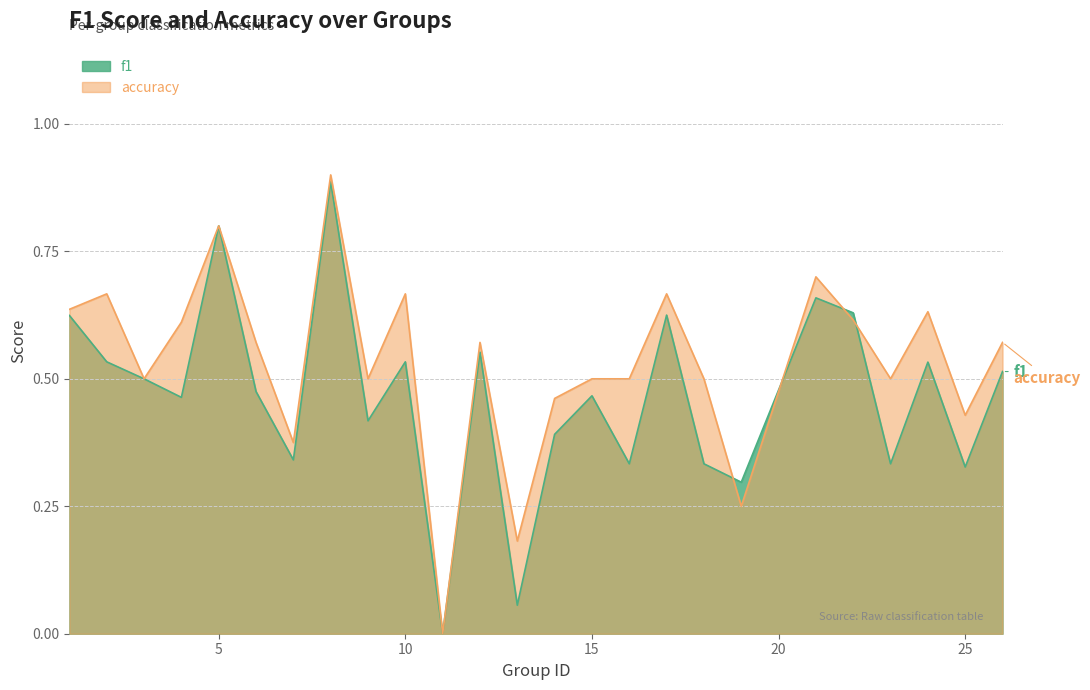

True or false: accuracy has a value of 0.2 at 25.

False